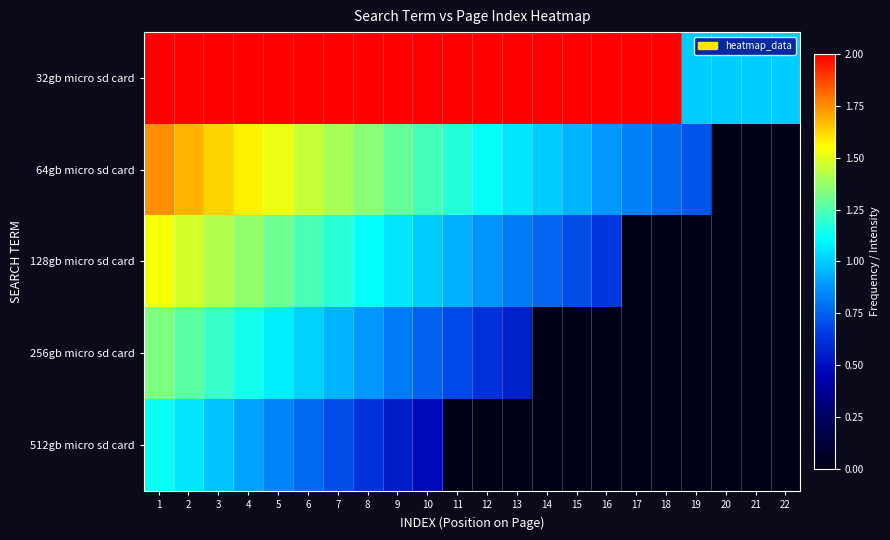

Reading left to right, list all the values displayed in this chart.

32gb micro sd card: 1=2.0	2=2.0	3=2.0	4=2.0	5=2.0	6=2.0	7=2.0	8=2.0	9=2.0	10=2.0	11=2.0	12=2.0	13=2.0	14=2.0	15=2.0	16=2.0	17=2.0	18=2.0	19=1.0	20=1.0	21=1.0	22=1.0
64gb micro sd card: 1=1.7	2=1.7	3=1.6	4=1.6	5=1.5	6=1.5	7=1.4	8=1.3	9=1.3	10=1.2	11=1.2	12=1.1	13=1.1	14=1.0	15=0.9	16=0.9	17=0.8	18=0.8	19=0.7	20=0.0	21=0.0	22=0.0
128gb micro sd card: 1=1.5	2=1.5	3=1.4	4=1.4	5=1.3	6=1.2	7=1.2	8=1.1	9=1.1	10=1.0	11=0.9	12=0.9	13=0.8	14=0.8	15=0.7	16=0.6	17=0.0	18=0.0	19=0.0	20=0.0	21=0.0	22=0.0
256gb micro sd card: 1=1.3	2=1.3	3=1.2	4=1.1	5=1.1	6=1.0	7=0.9	8=0.9	9=0.8	10=0.8	11=0.7	12=0.6	13=0.6	14=0.0	15=0.0	16=0.0	17=0.0	18=0.0	19=0.0	20=0.0	21=0.0	22=0.0
512gb micro sd card: 1=1.1	2=1.1	3=1.0	4=0.9	5=0.8	6=0.8	7=0.7	8=0.6	9=0.6	10=0.5	11=0.0	12=0.0	13=0.0	14=0.0	15=0.0	16=0.0	17=0.0	18=0.0	19=0.0	20=0.0	21=0.0	22=0.0